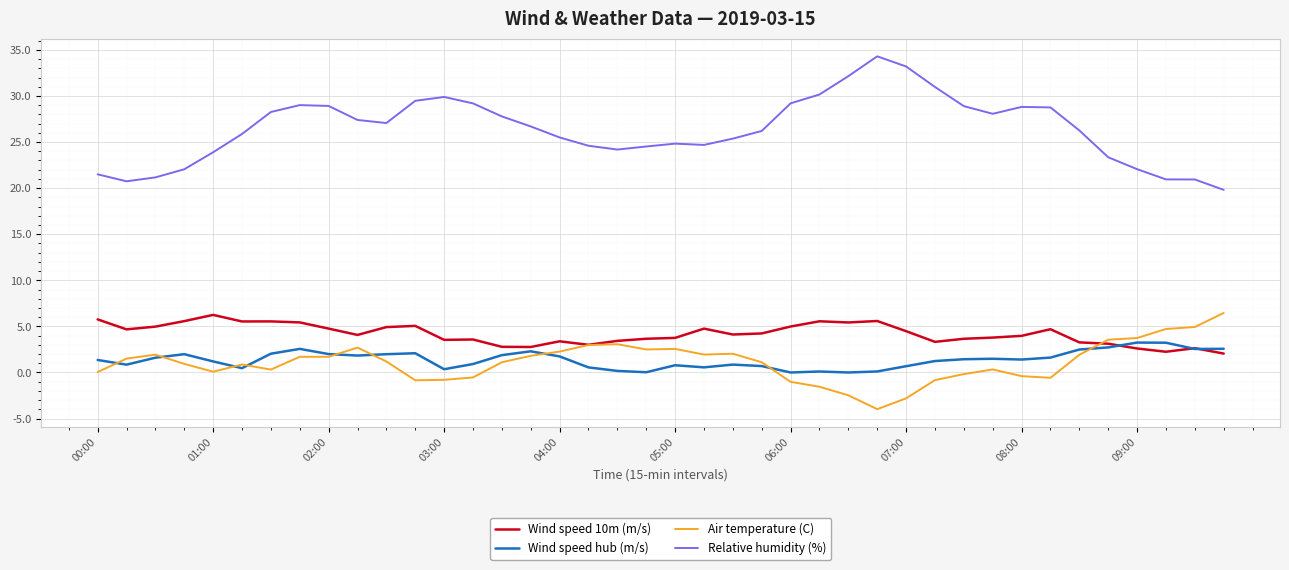

Which series has the largest total across all categories?

Relative humidity (%)